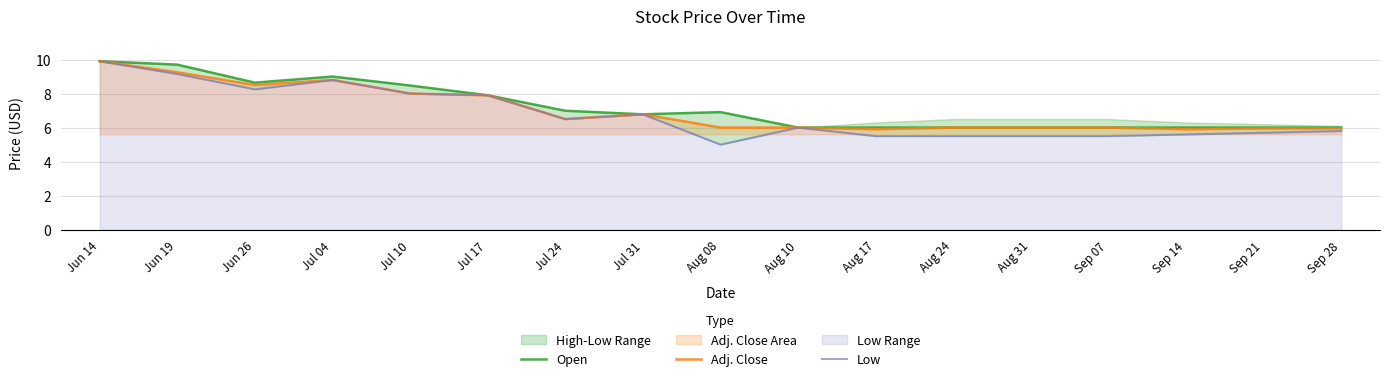

True or false: Low and Open intersect in this chart.

False